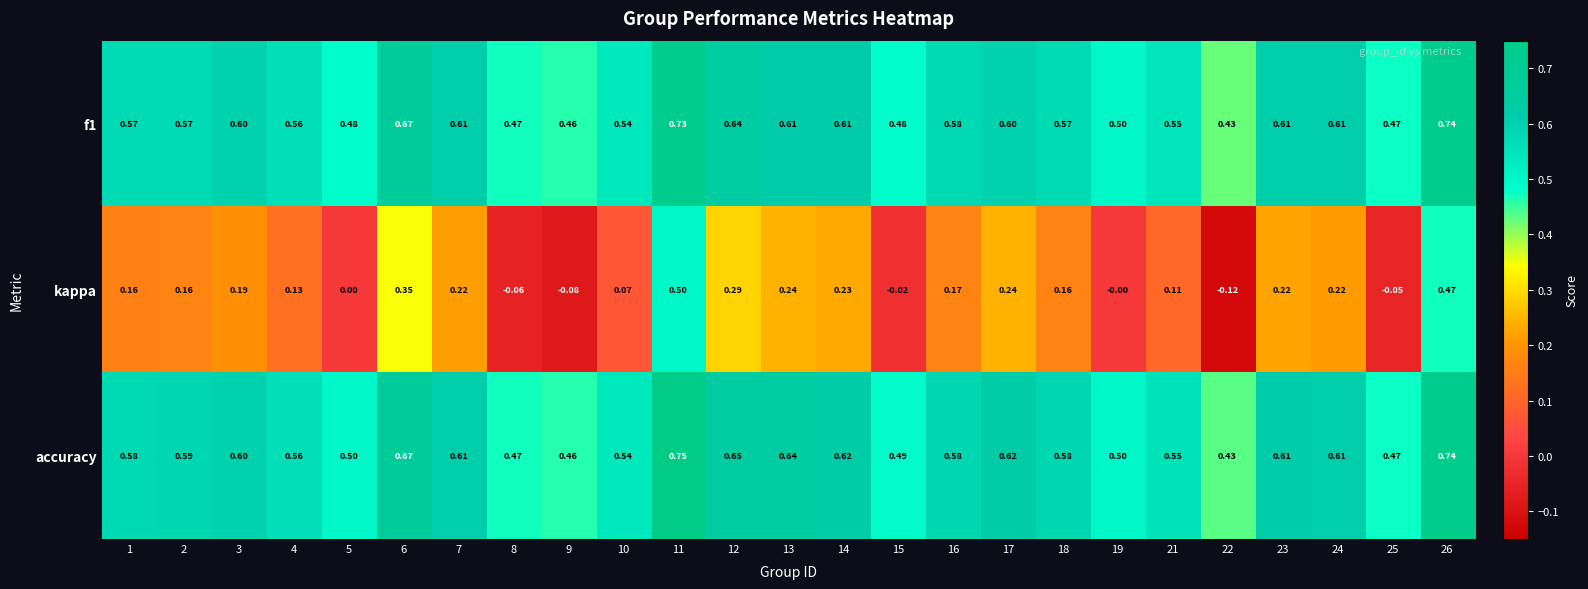

Which series has the largest total across all categories?

accuracy